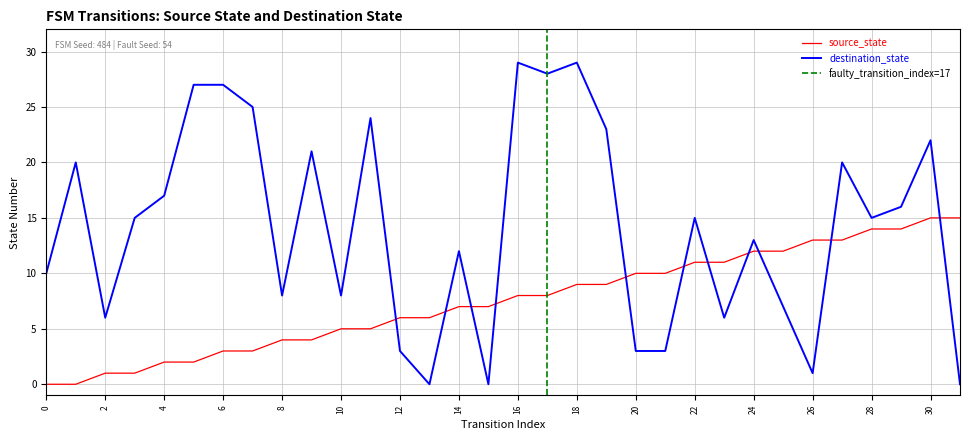

True or false: destination_state has more than 0 points higher than both neighbors.

True